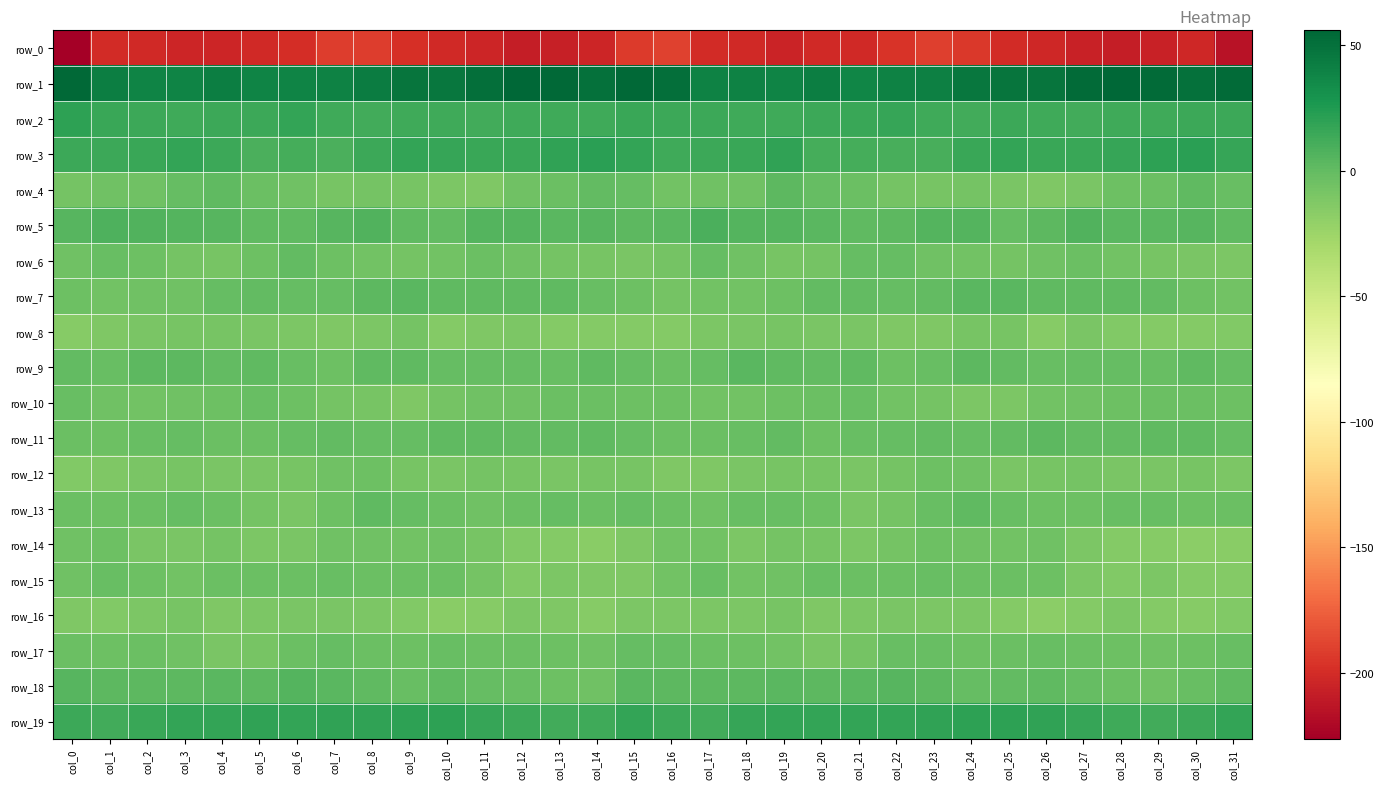

Which series has the largest total across all categories?

row_1